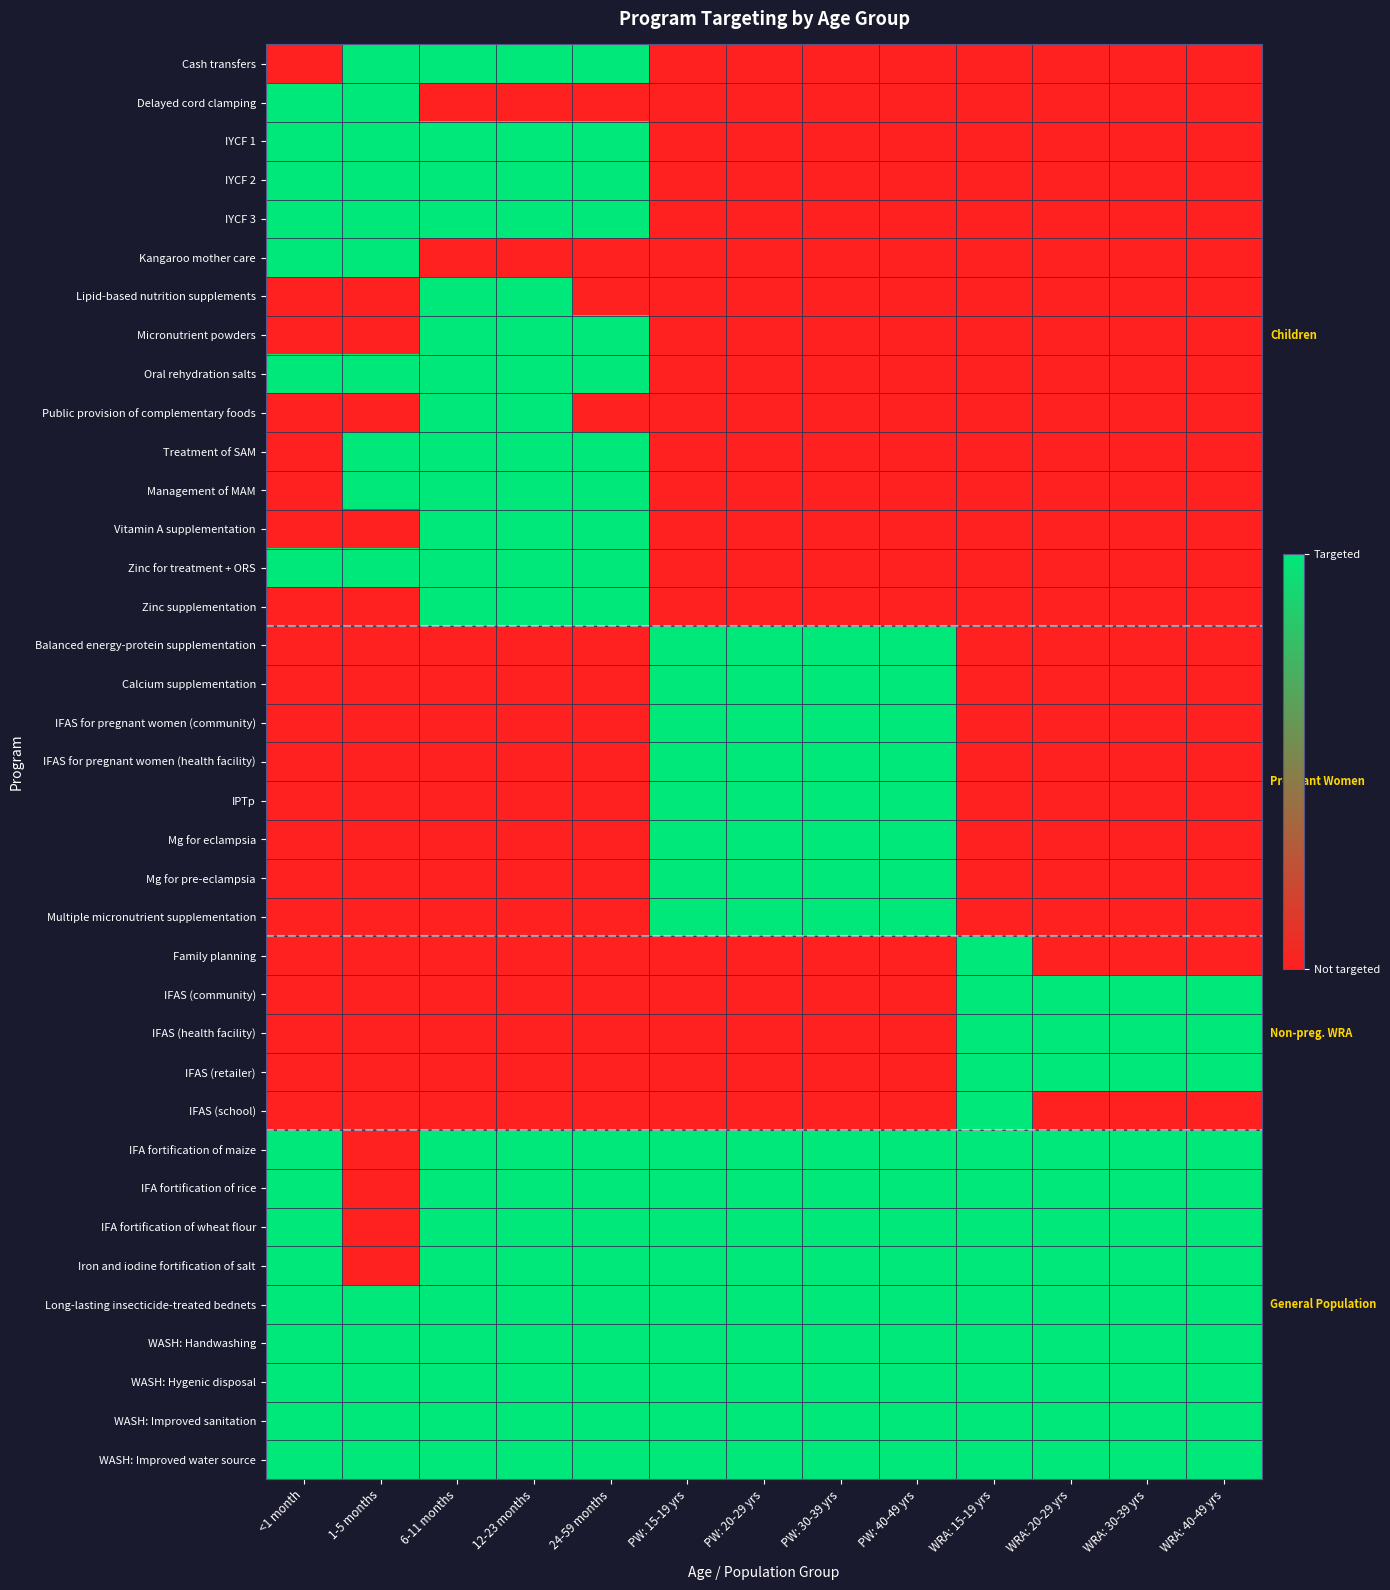

At 6-11 months, list the series in order from smallest to largest.

Delayed cord clamping, Kangaroo mother care, Balanced energy-protein supplementation, Calcium supplementation, IFAS for pregnant women (community), IFAS for pregnant women (health facility), IPTp, Mg for eclampsia, Mg for pre-eclampsia, Multiple micronutrient supplementation, Family planning, IFAS (community), IFAS (health facility), IFAS (retailer), IFAS (school), Cash transfers, IYCF 1, IYCF 2, IYCF 3, Lipid-based nutrition supplements, Micronutrient powders, Oral rehydration salts, Public provision of complementary foods, Treatment of SAM, Management of MAM, Vitamin A supplementation, Zinc for treatment + ORS, Zinc supplementation, IFA fortification of maize, IFA fortification of rice, IFA fortification of wheat flour, Iron and iodine fortification of salt, Long-lasting insecticide-treated bednets, WASH: Handwashing, WASH: Hygenic disposal, WASH: Improved sanitation, WASH: Improved water source